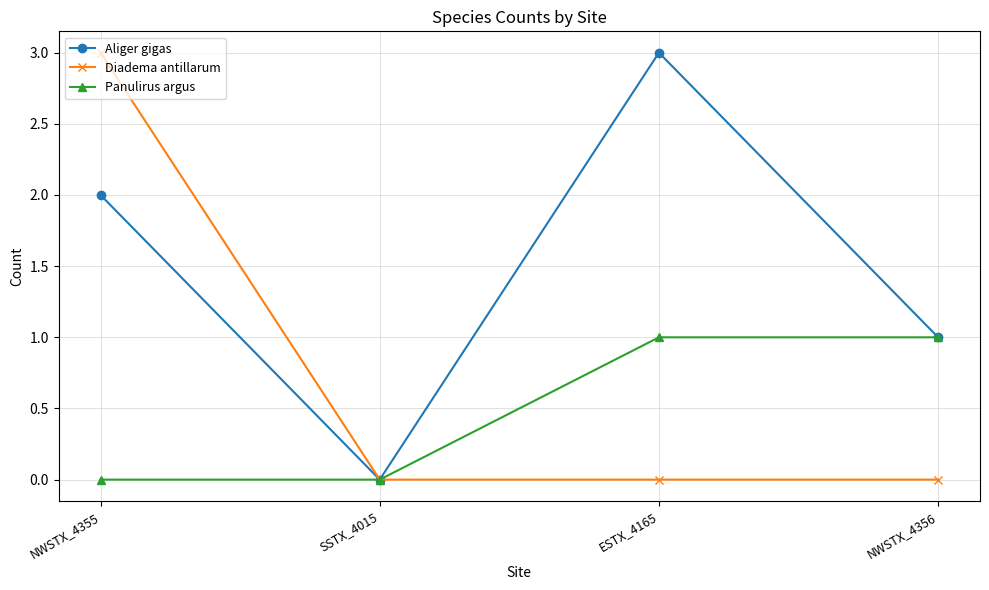

What is the label of the 2nd point from the right?

ESTX_4165